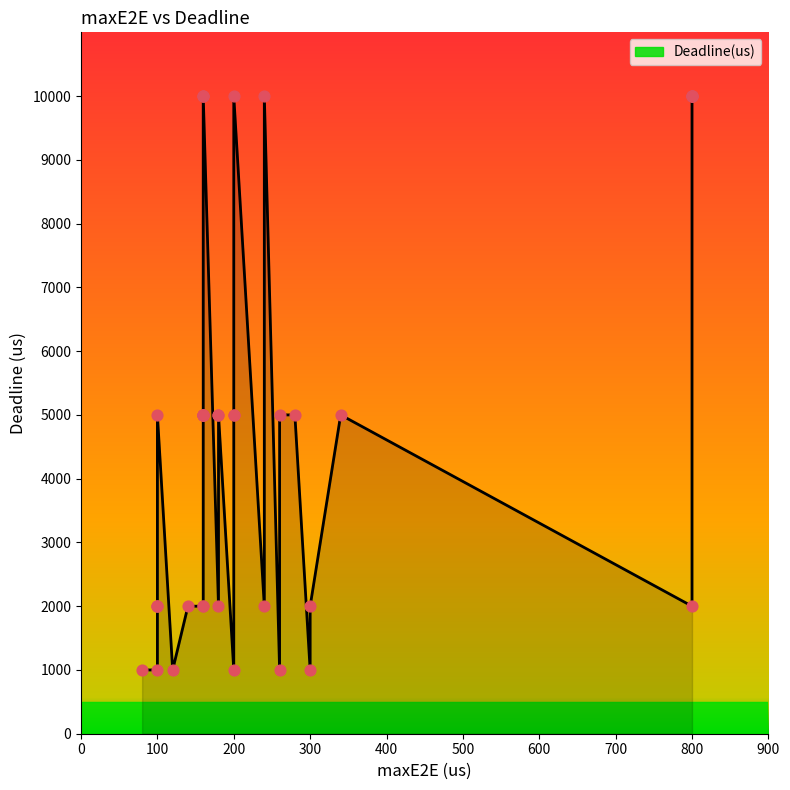

What is the ratio of the value at 13 to the value at 3?

0.5